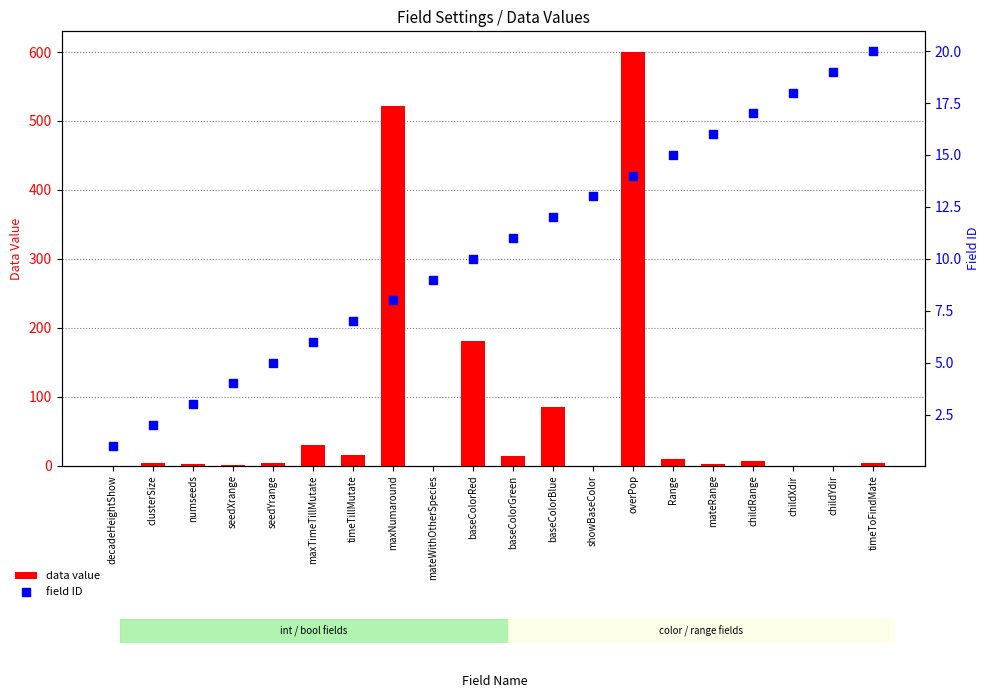

At how many categories does at least one series exceed 458?

2